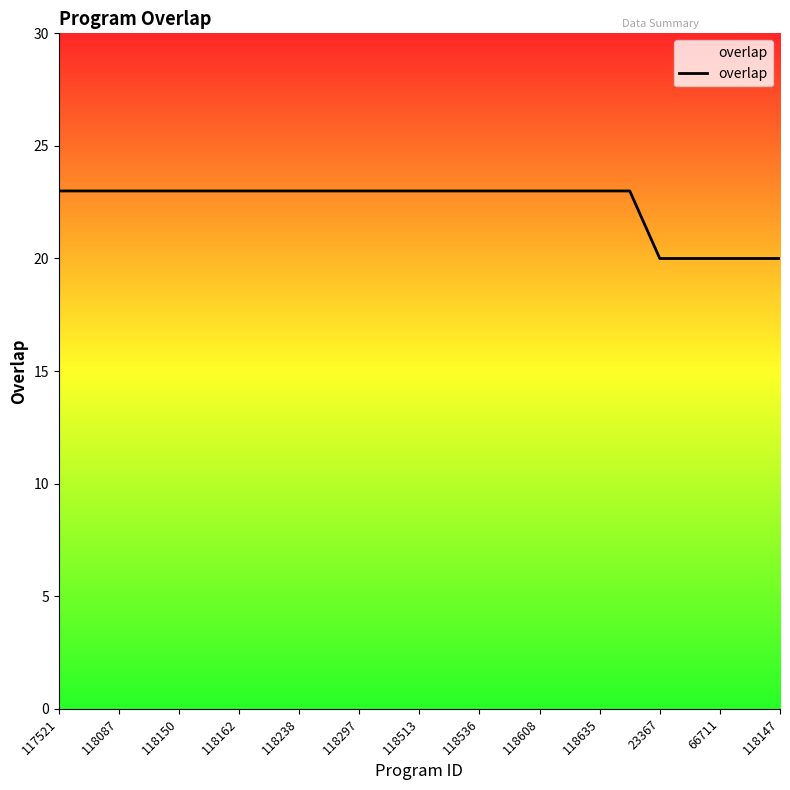

What is the maximum value shown in the chart?

23